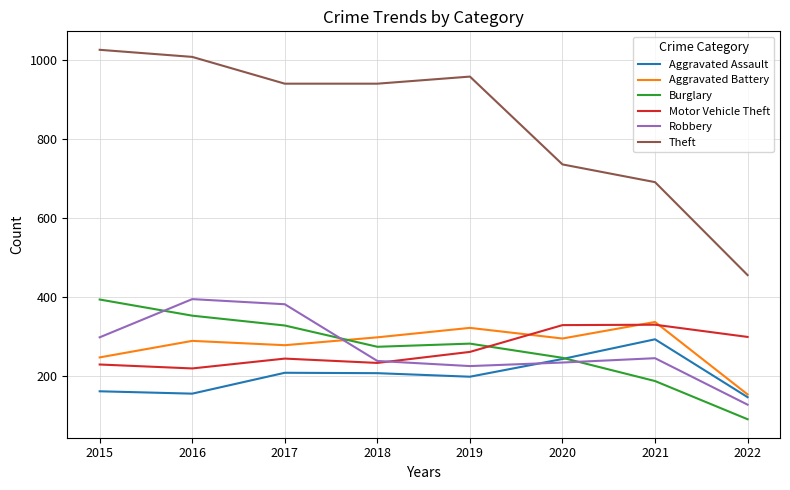

Between which two adjacent categories do Burglary and Robbery first intersect?

2015 and 2016